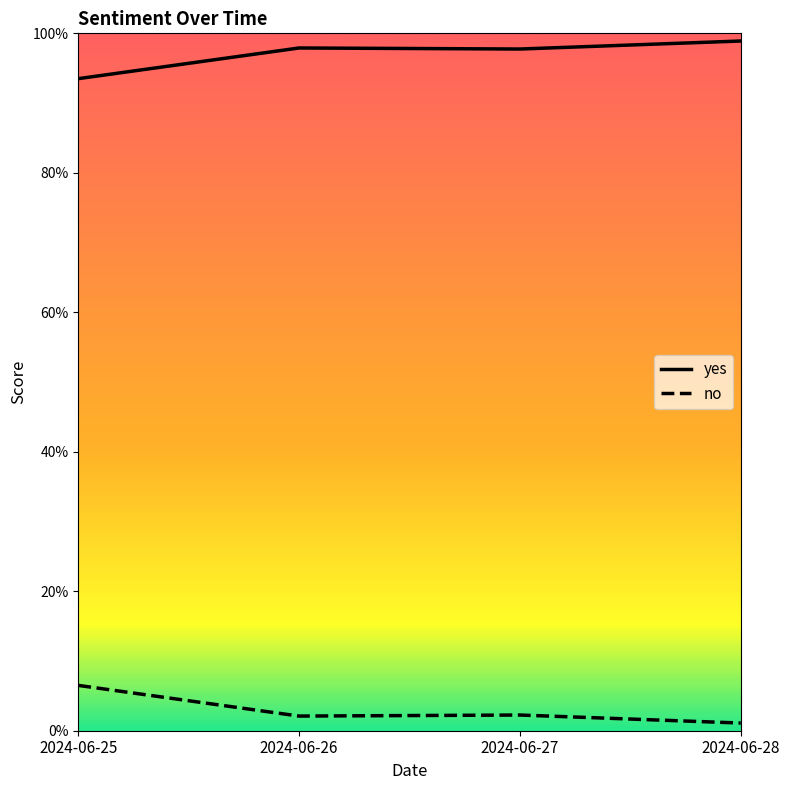

Is this an area chart (filled region under the line)?

No